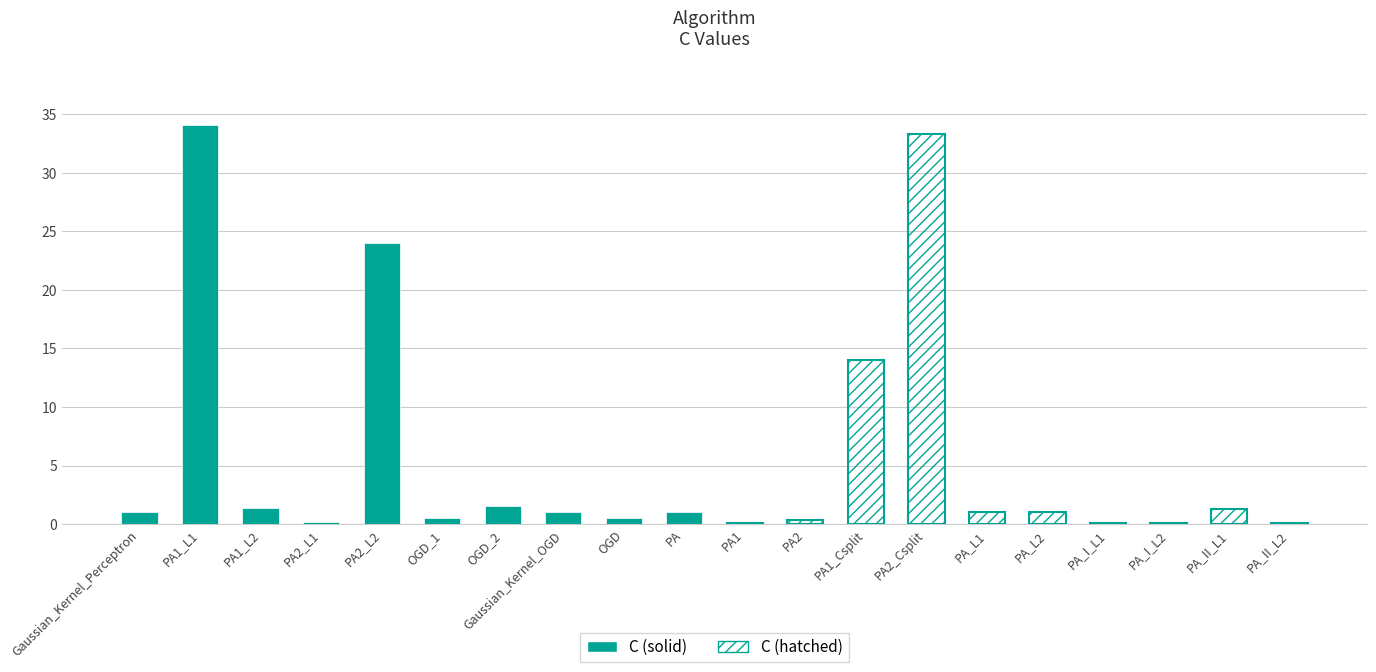

What is the label of the 5th bar from the left?

PA2_L2